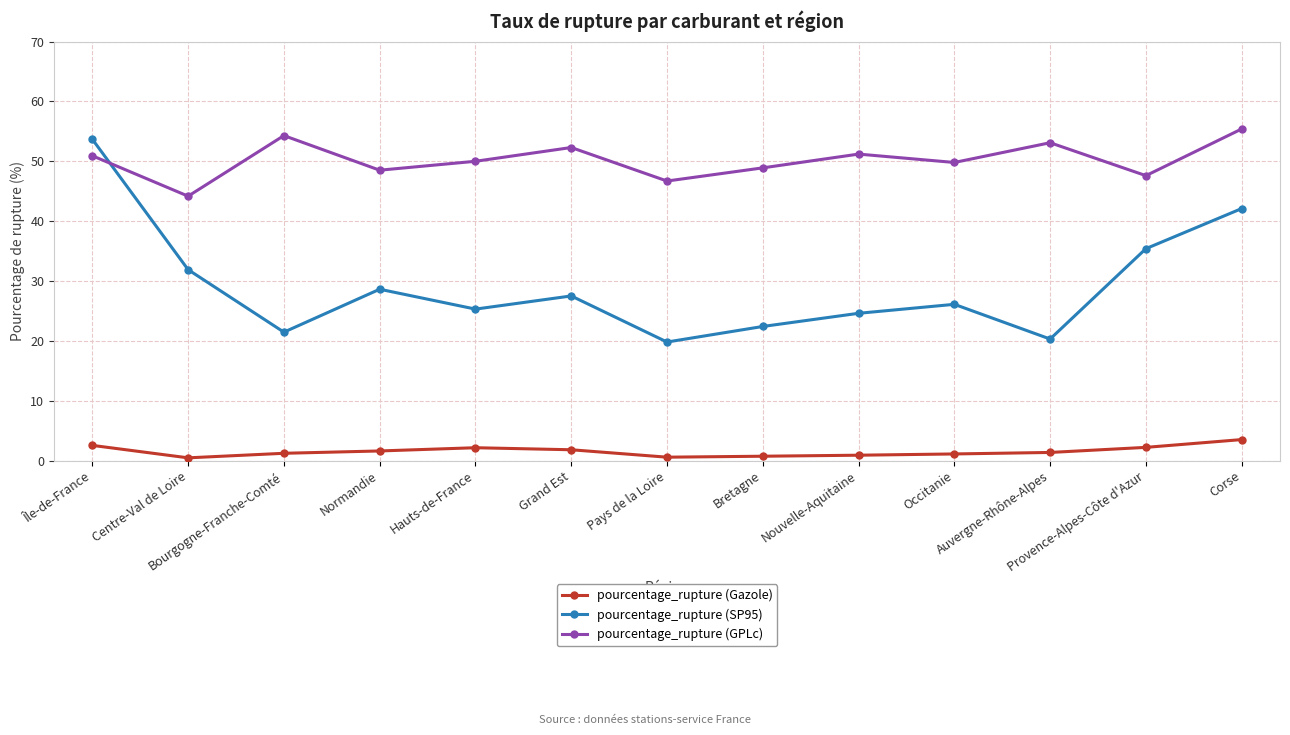

Is the value of pourcentage_rupture (Gazole) at Centre-Val de Loire greater than the value of pourcentage_rupture (SP95) at Île-de-France?

No